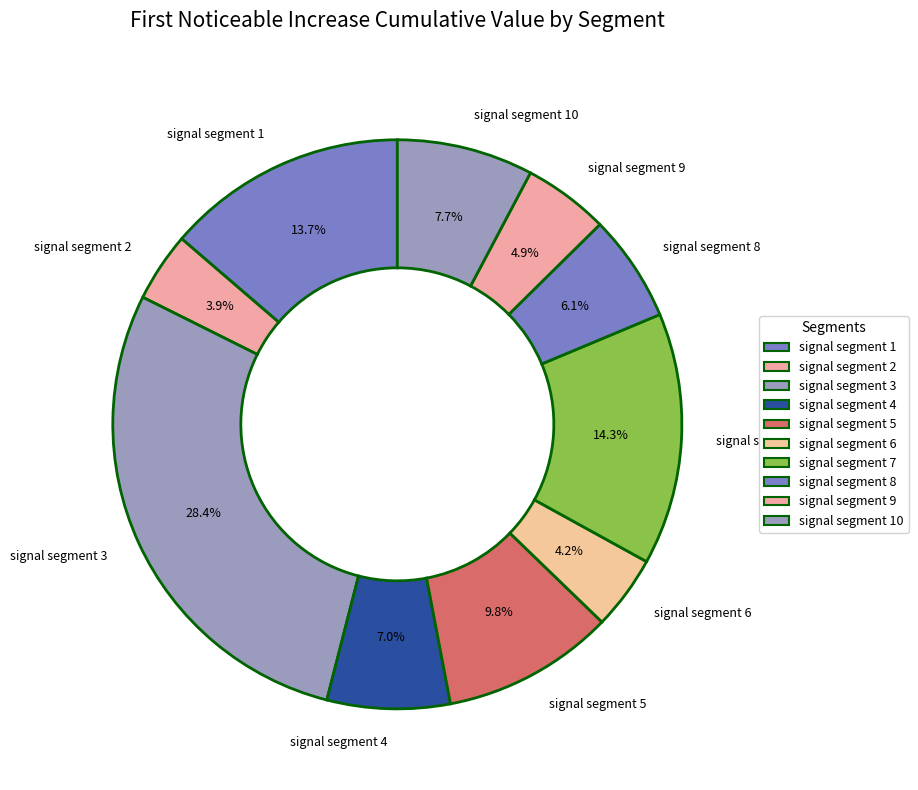

To the nearest percent, what is the difference between the signal segment 5 and signal segment 2 slice percentages?

6%